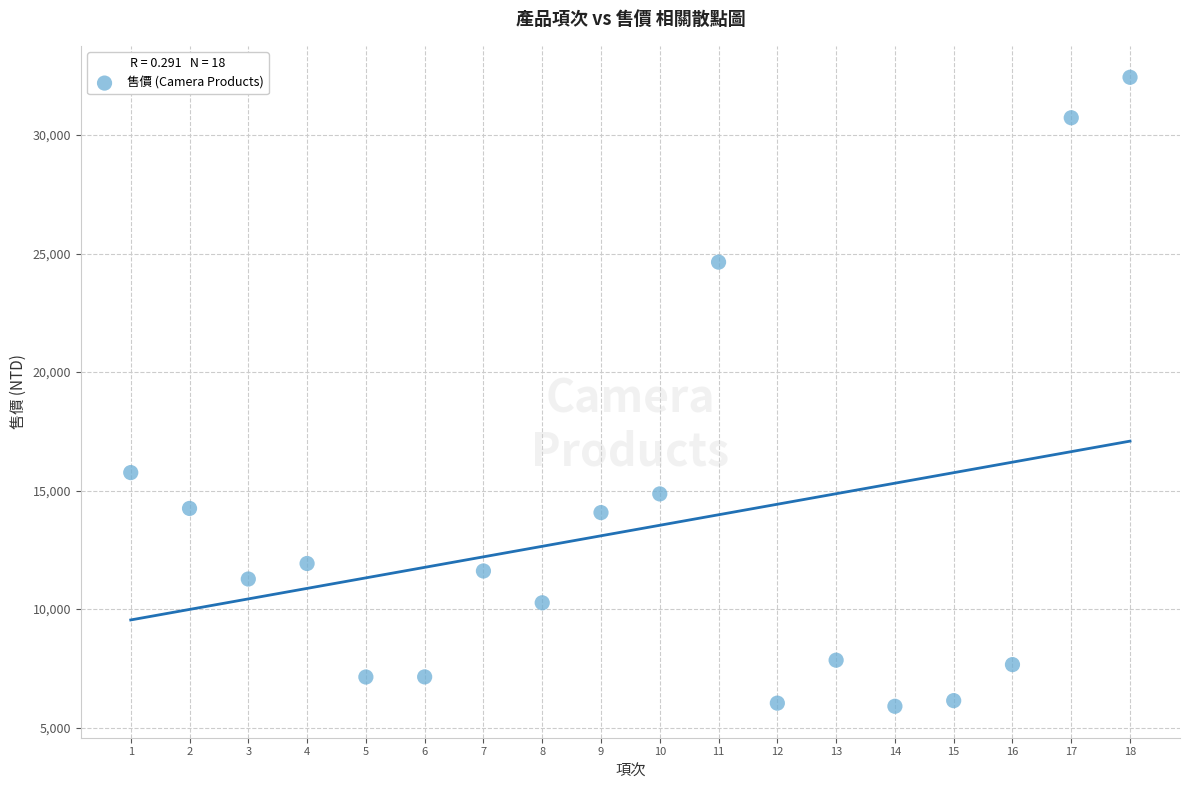

What Y value in the scatter plot is closest to 19169?

15760